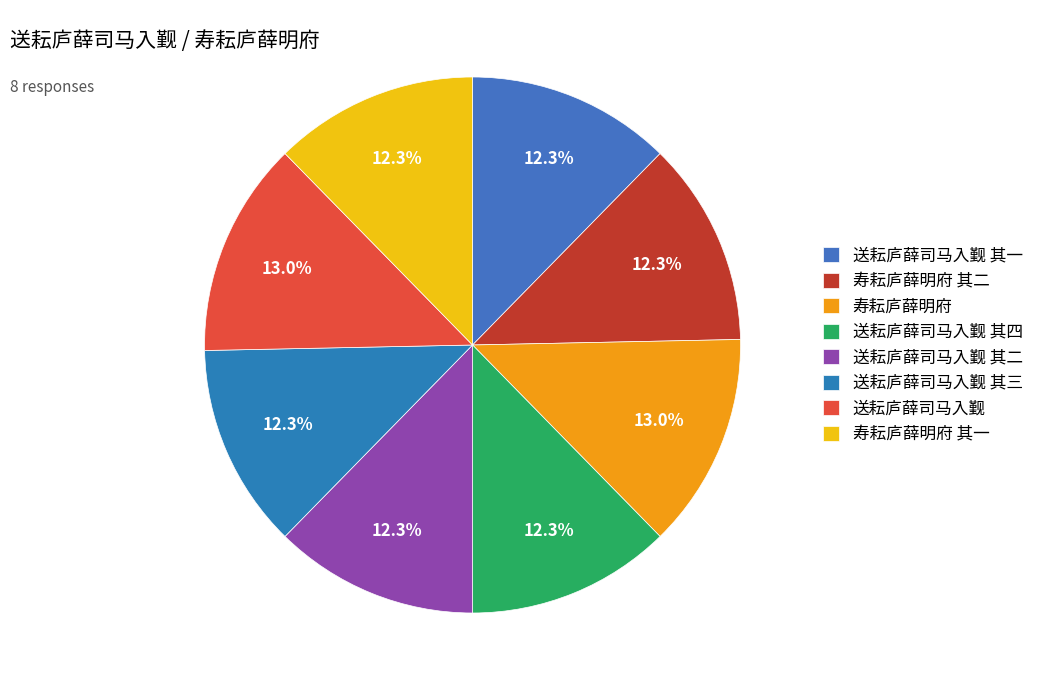

What percentage is the 寿耘庐薛明府 slice, to the nearest percent?

13%